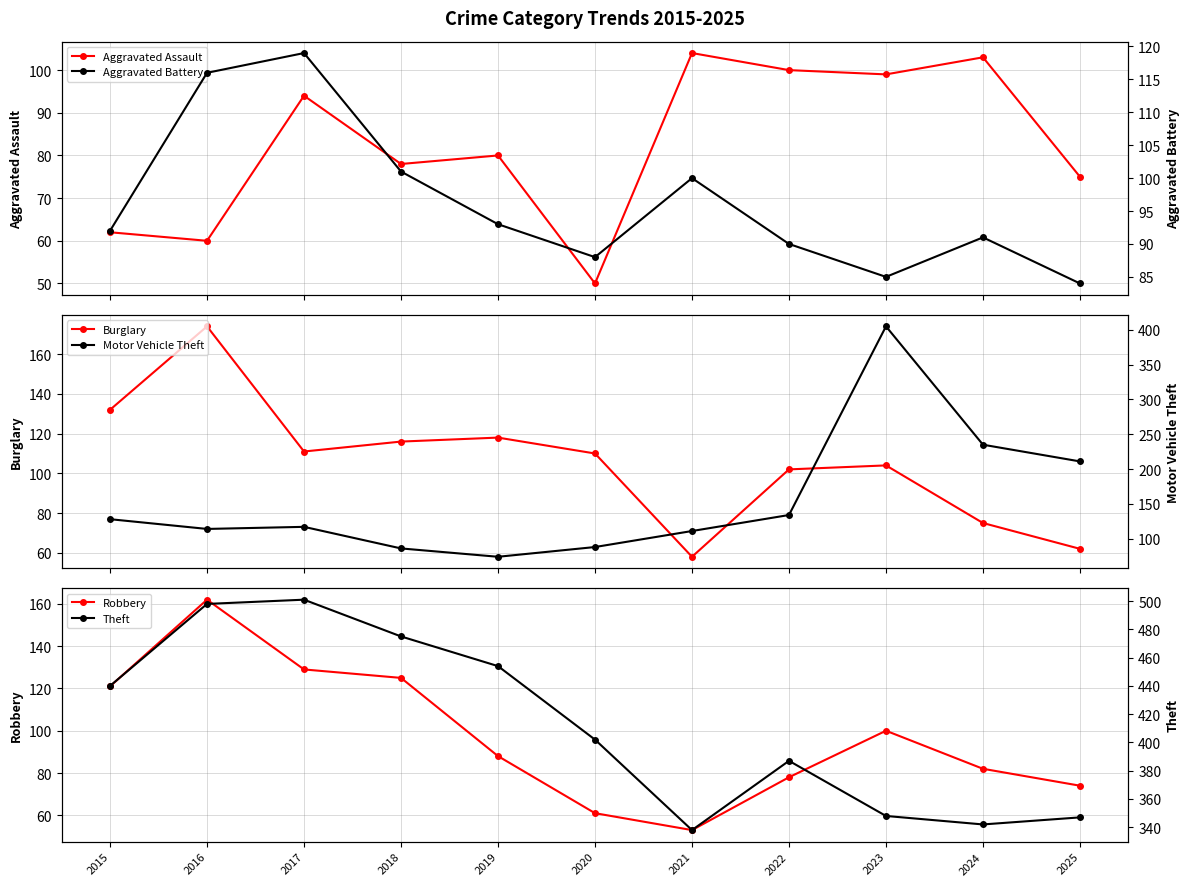

Between which two adjacent categories do Motor Vehicle Theft and Burglary first intersect?

2016 and 2017